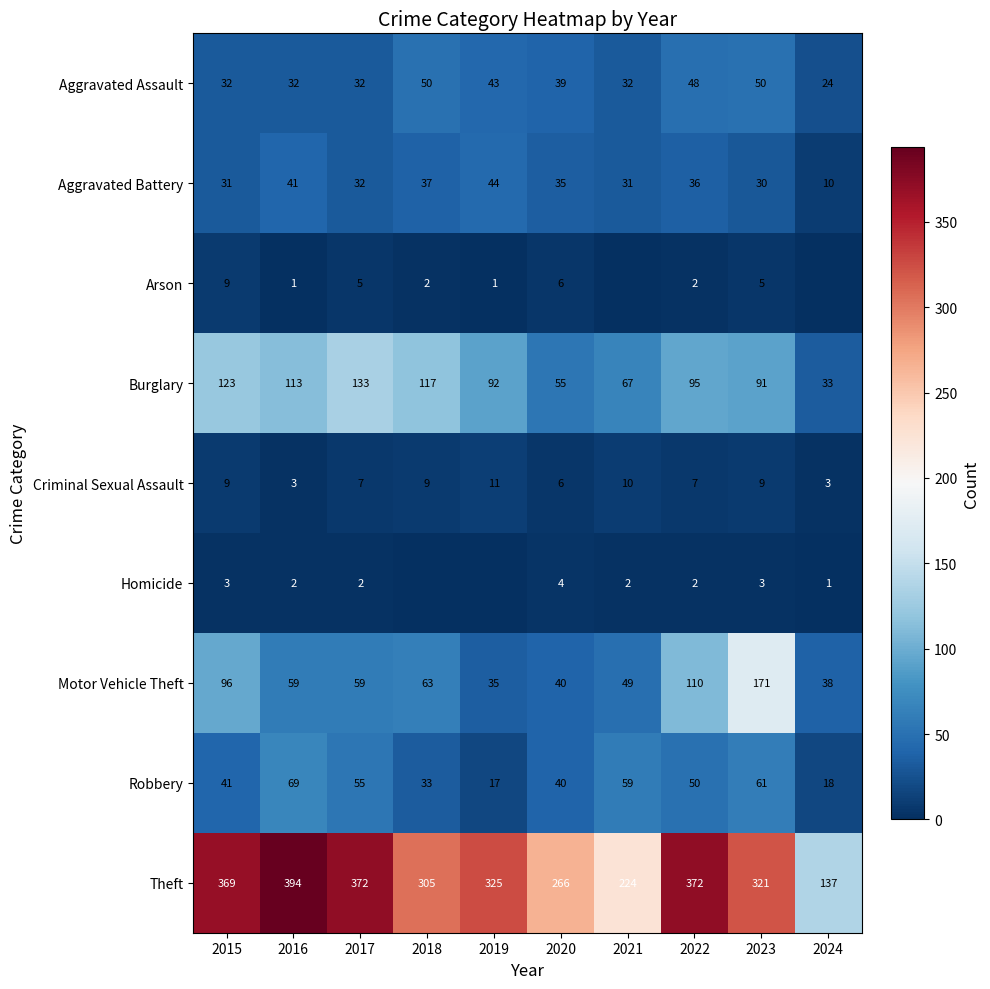

Is the value of Arson at 2023 greater than the value of Aggravated Assault at 2018?

No